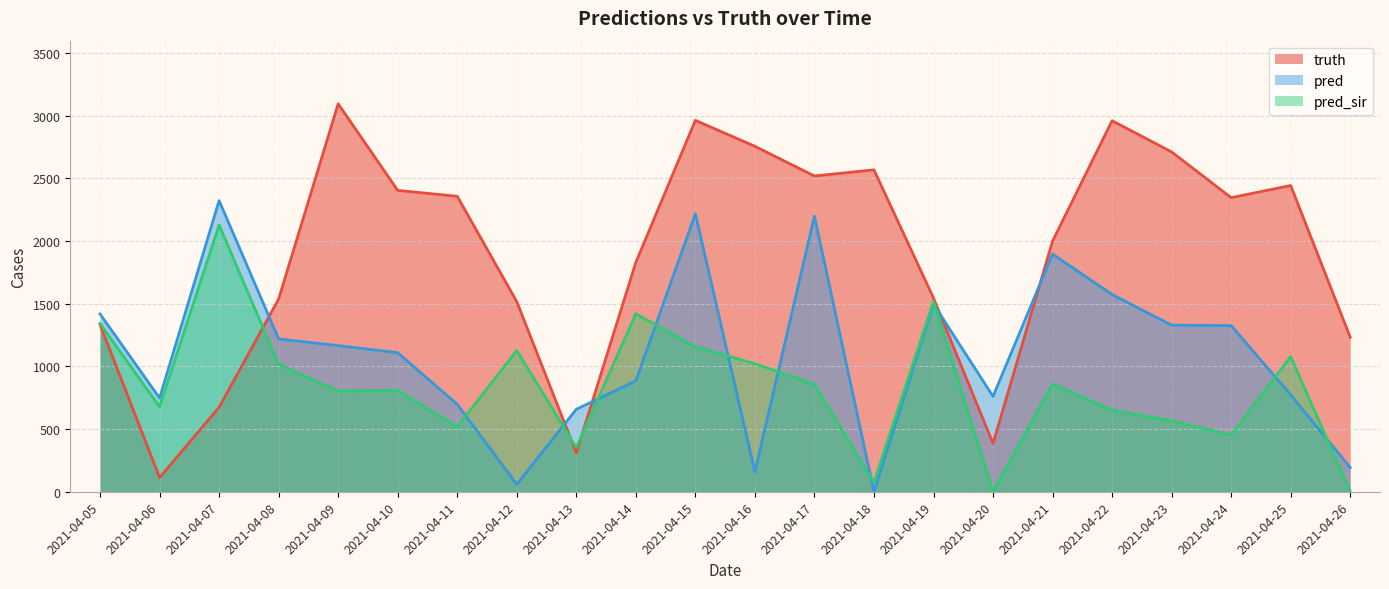

What is the sum of the truth values at 2021-04-08 and 2021-04-13?

1848.0